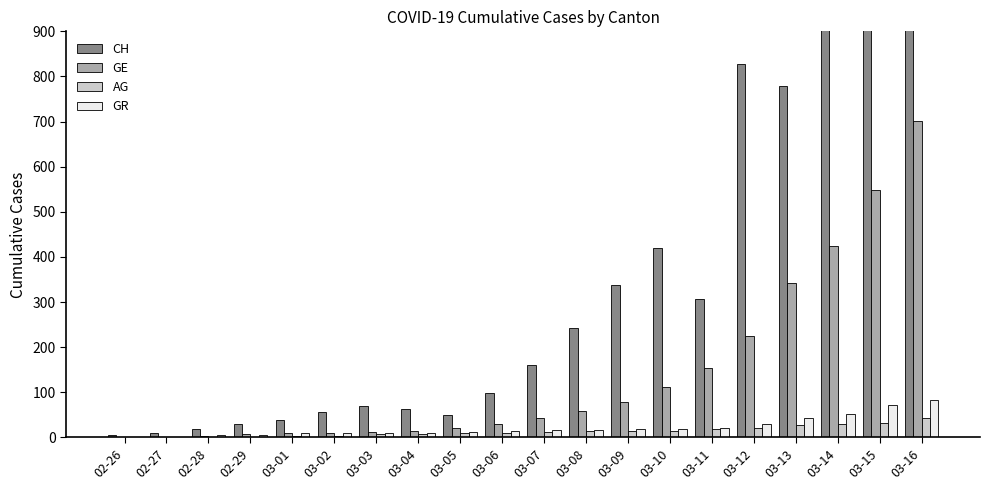

What is the average value of the AG series?

14